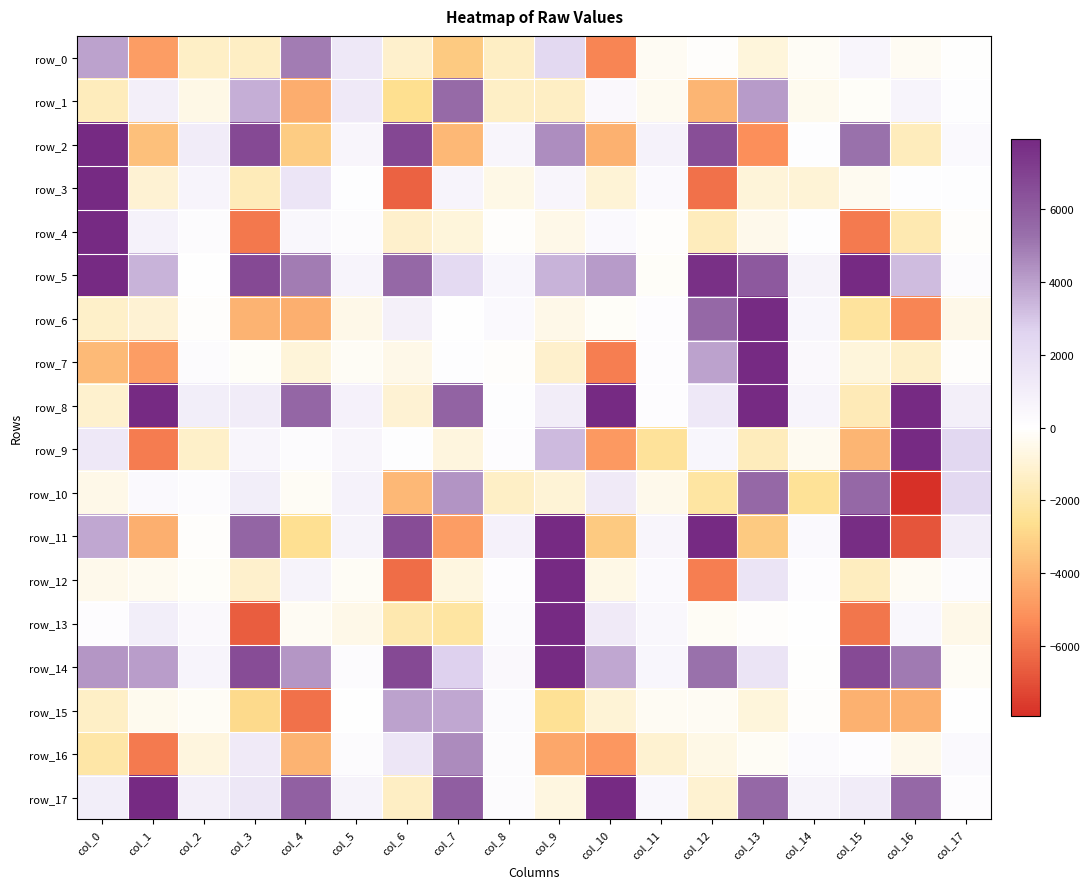

Is it true that row_11 equals 2187.6 at col_3?

False